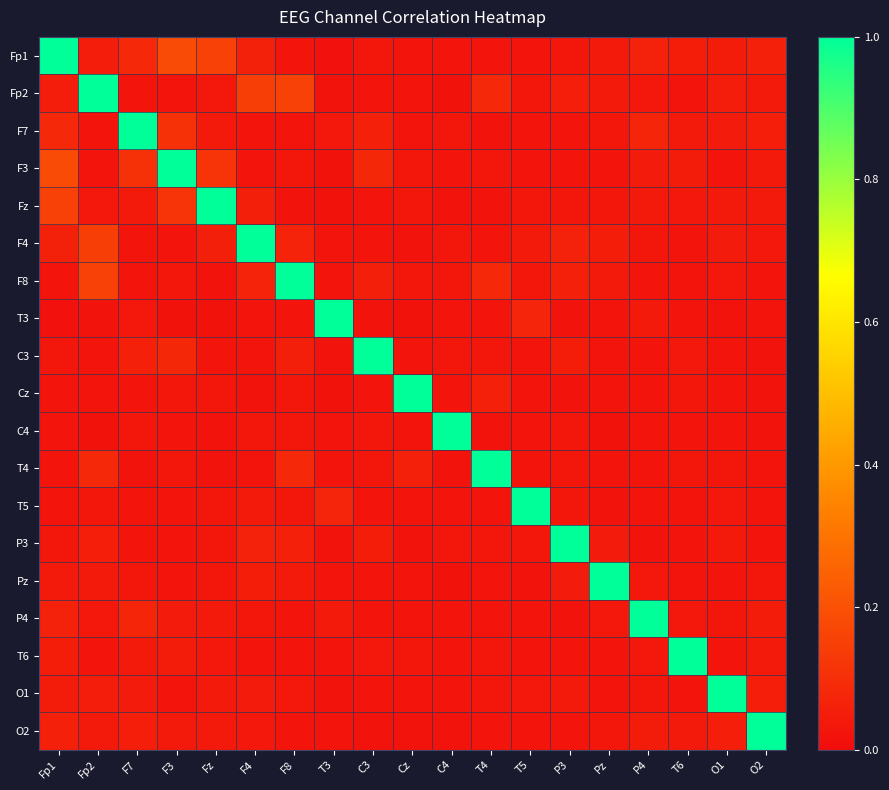

Between C4 and F4, which is larger?

F4